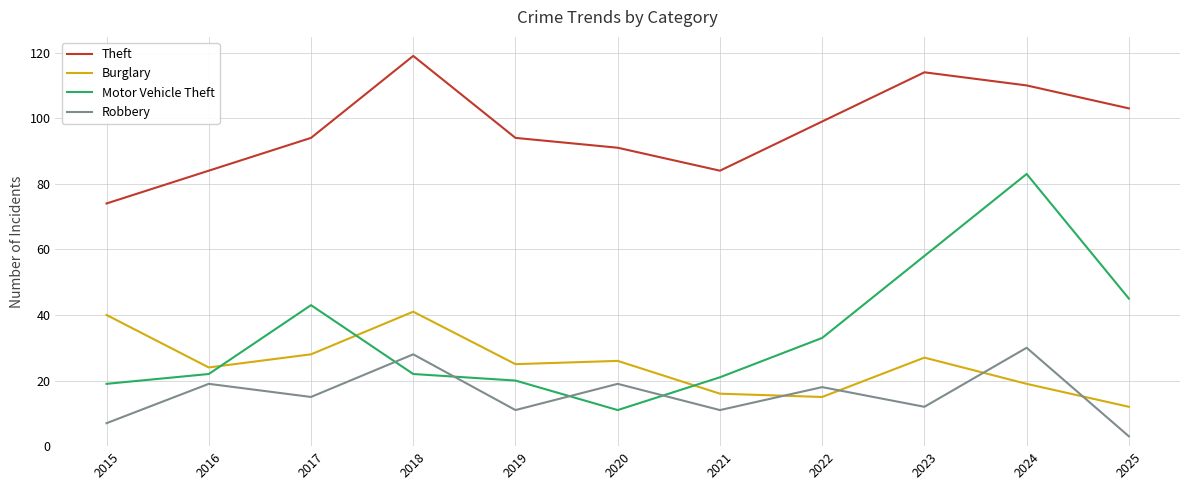

Which series changed the most between 2016 and 2024?

Motor Vehicle Theft